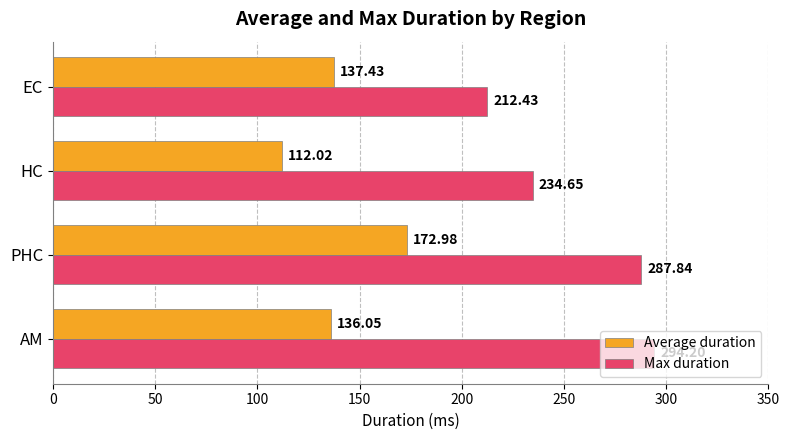

How many data points in Max duration are less than 287?

2